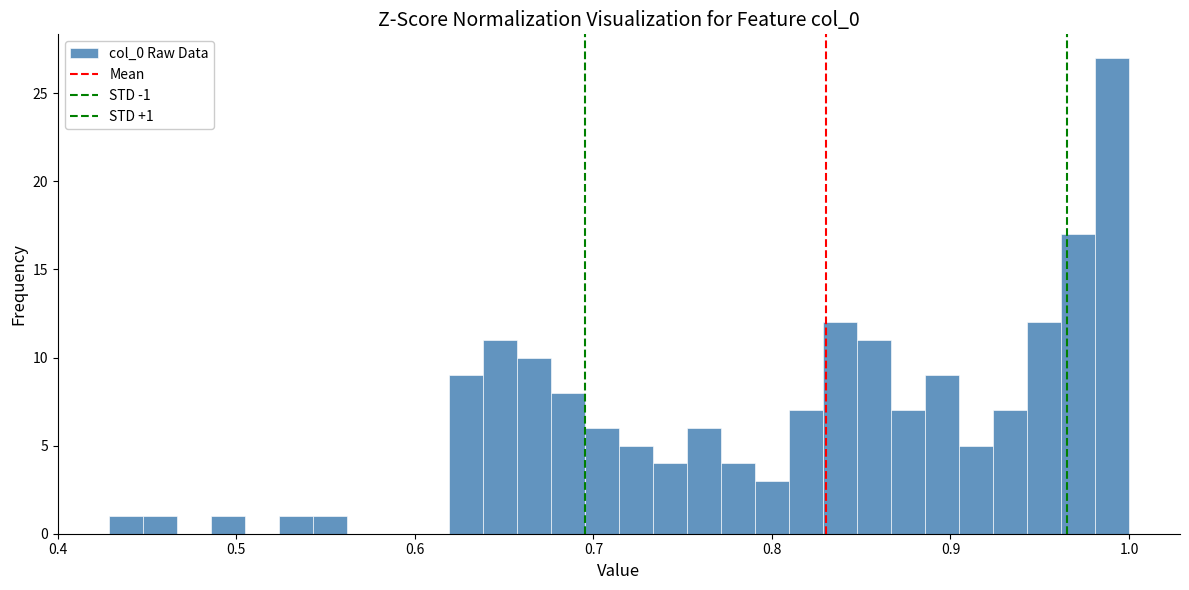

Around what value on the x-axis is the tallest bar? Give the approximate position of its centre, as read against the axis.

0.99